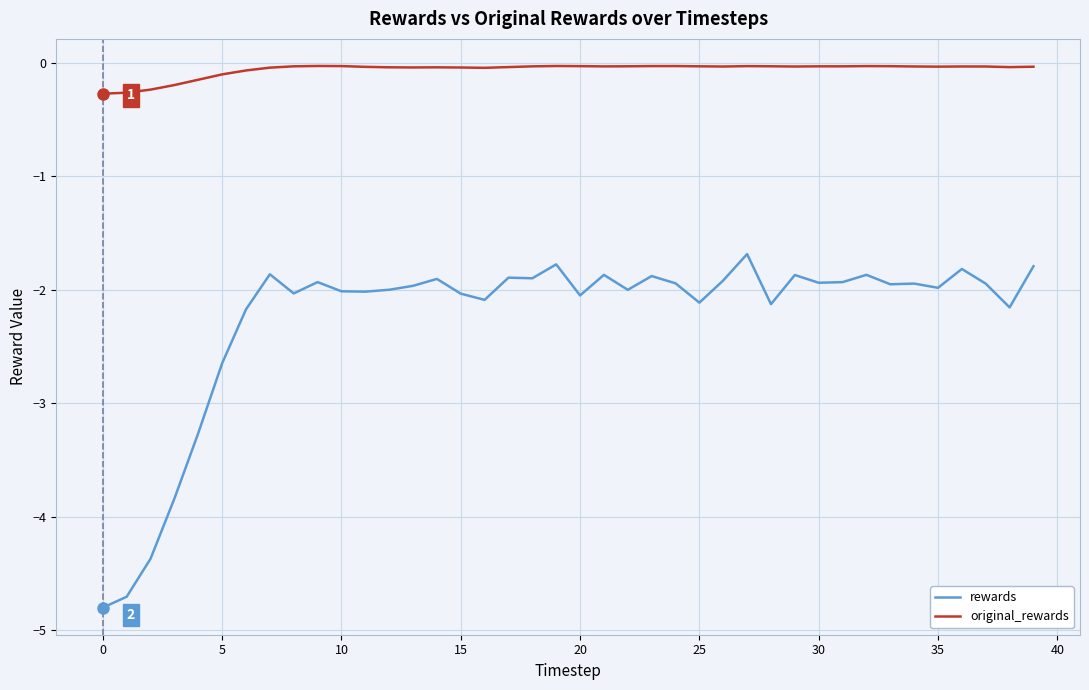

True or false: rewards and original_rewards intersect in this chart.

False